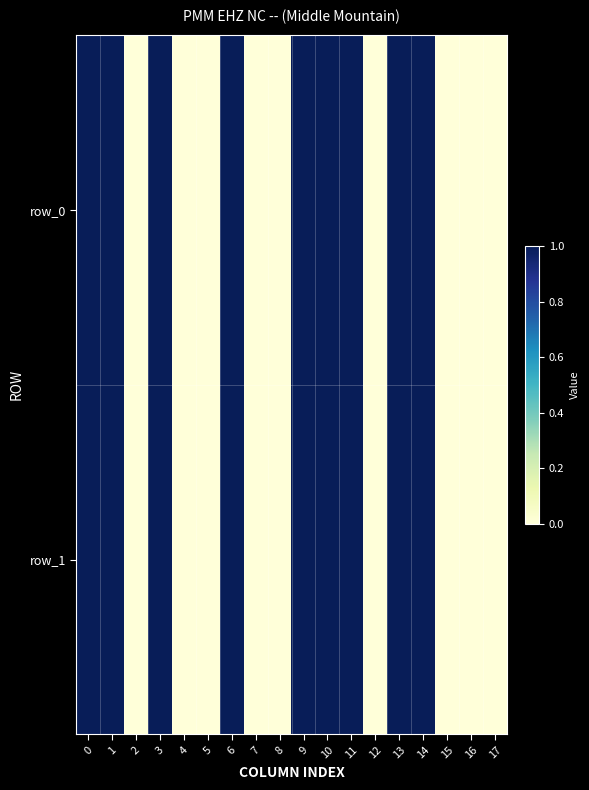

What is the greatest value displayed?

1